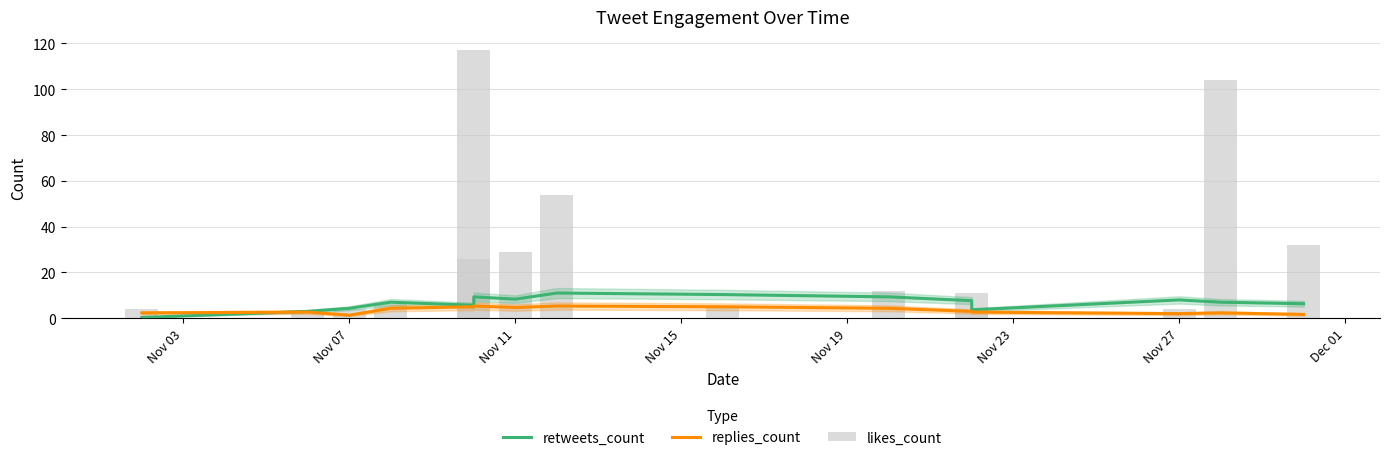

What is the label of the 4th bar from the left?

Nov 15